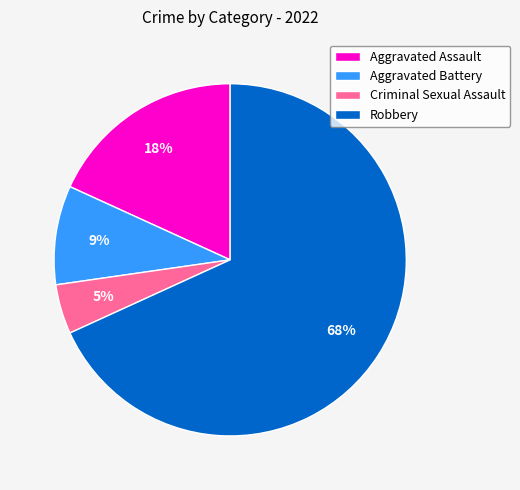

How many segments does this pie chart have?

4